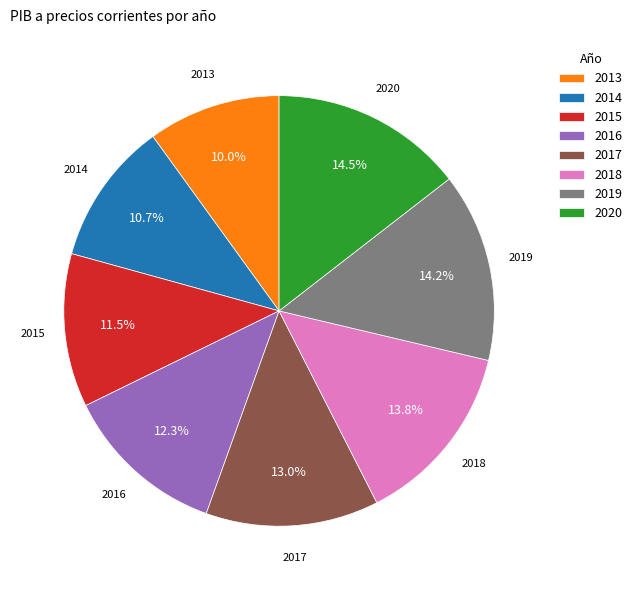

True or false: 2014 accounts for 1% of the total.

False